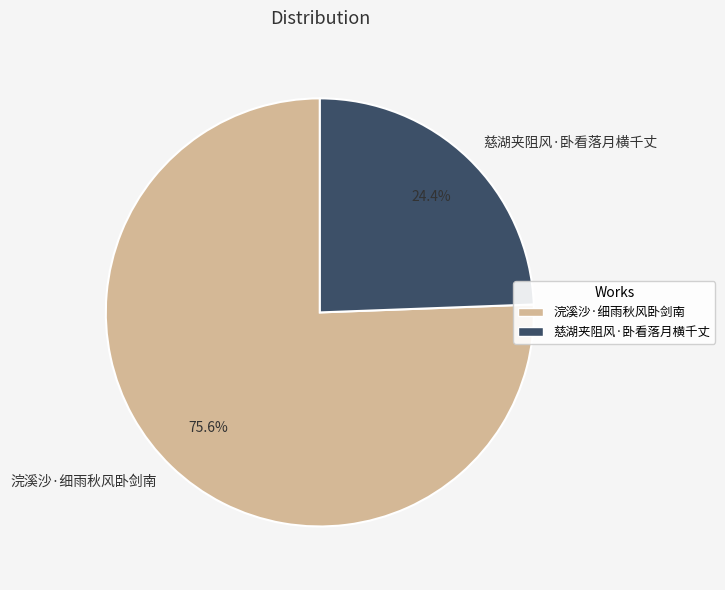

To the nearest percent, what portion does 浣溪沙·细雨秋风卧剑南 represent?

76%